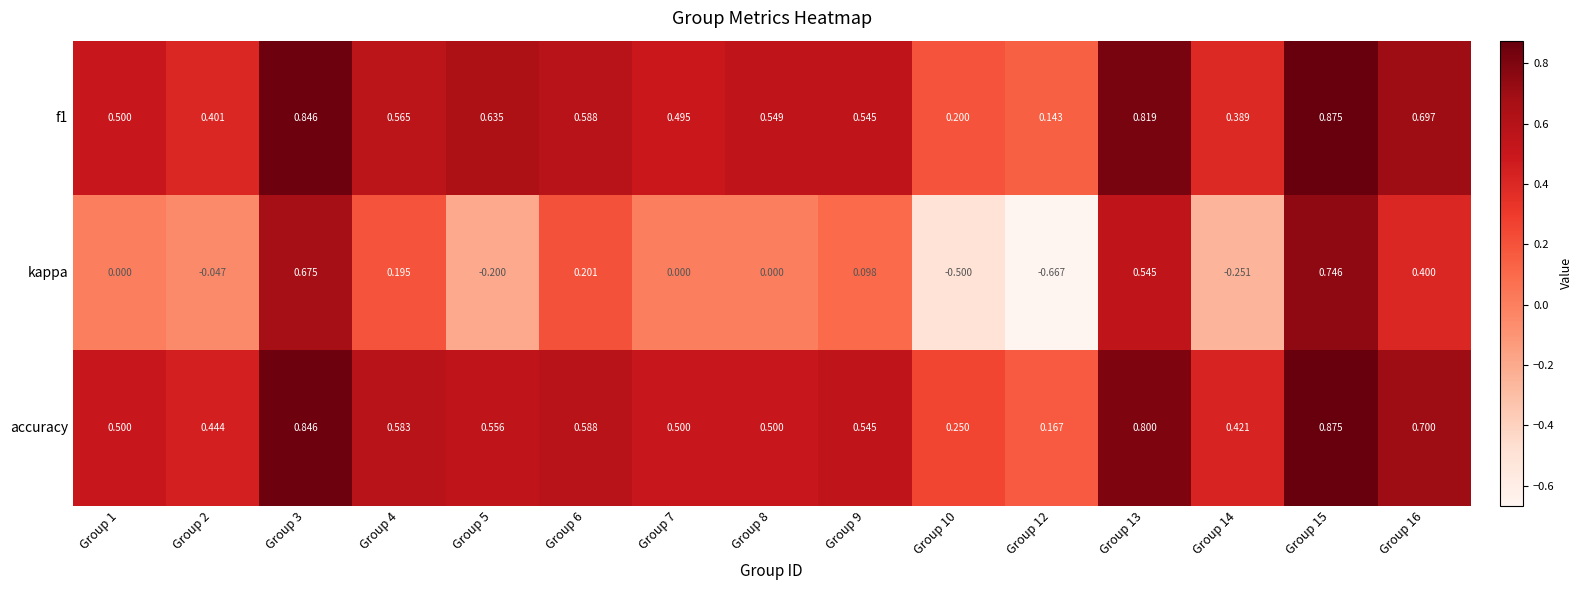

Which series has the widest spread of values?

kappa